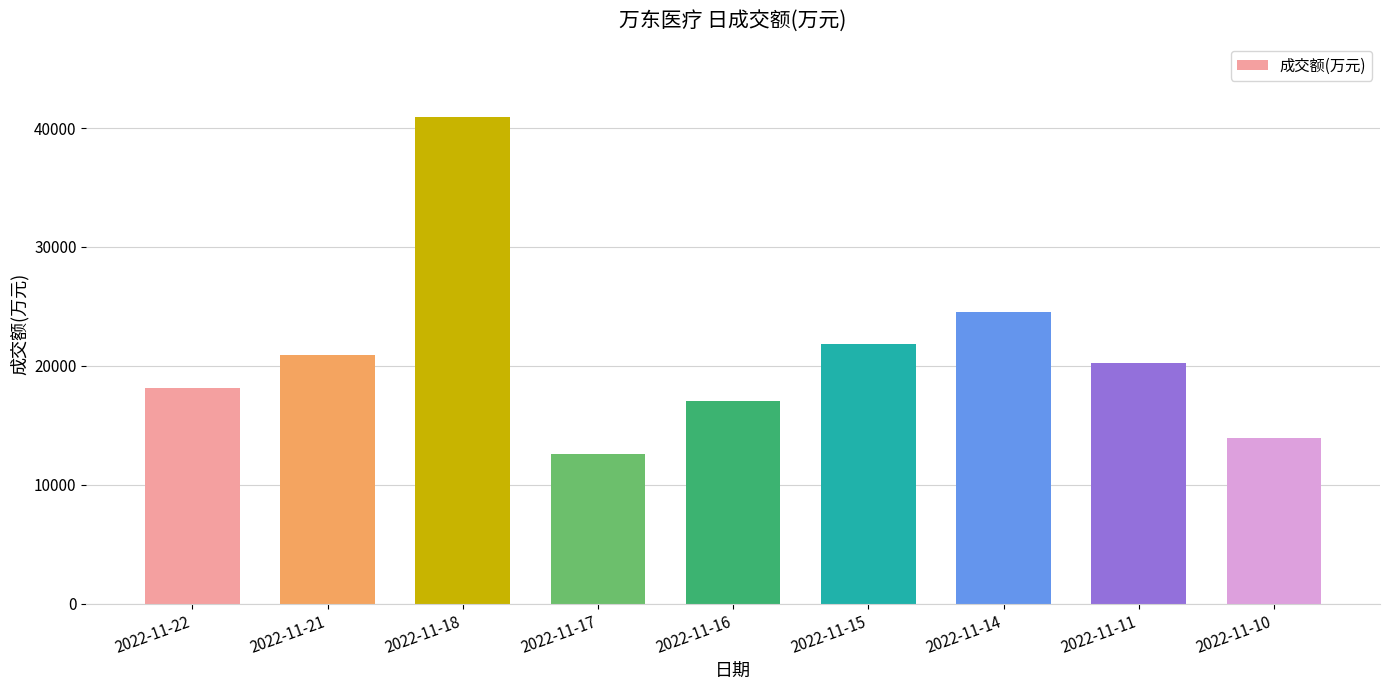

What is the difference between the maximum and minimum values?

28307